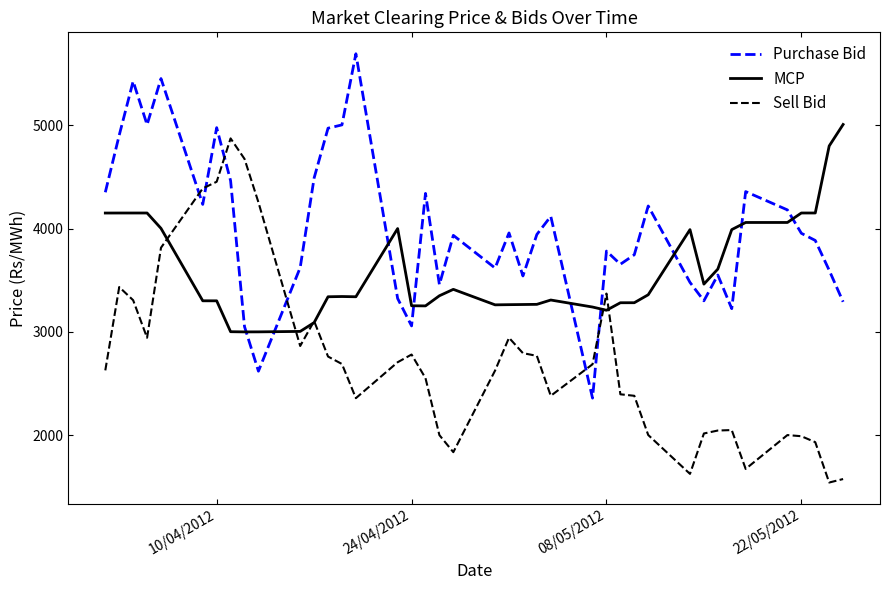

True or false: MCP and Purchase Bid cross at least once.

True